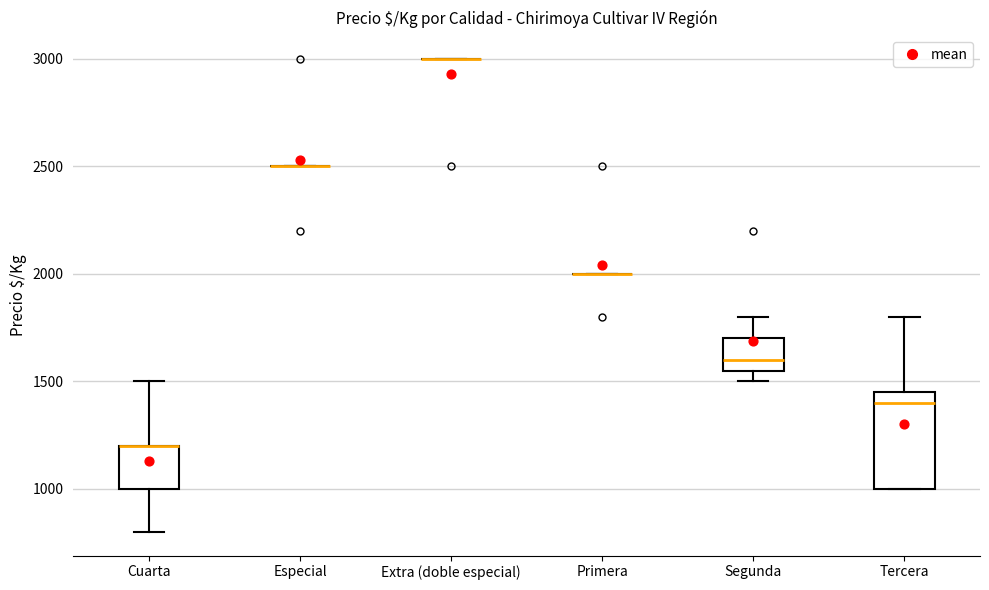

Reading left to right, read every box against the y-axis: the position of its median line, the range the box covers, and the ends of its whiskers. The values are not printed on the chart, so give them approximately, as read against the axis.

Cuarta: median 1200 (drawn on the box's upper edge), box 1000 to 1200, whiskers 800 to 1500
Especial: box collapsed to a line at 2500, whiskers 2500 to 2500
Extra (doble especial): box collapsed to a line at 3000, whiskers 3000 to 3000
Primera: box collapsed to a line at 2000, whiskers 2000 to 2000
Segunda: median 1600, box 1550 to 1700, whiskers 1500 to 1800
Tercera: median 1400, box 1000 to 1450, whiskers 1000 to 1800